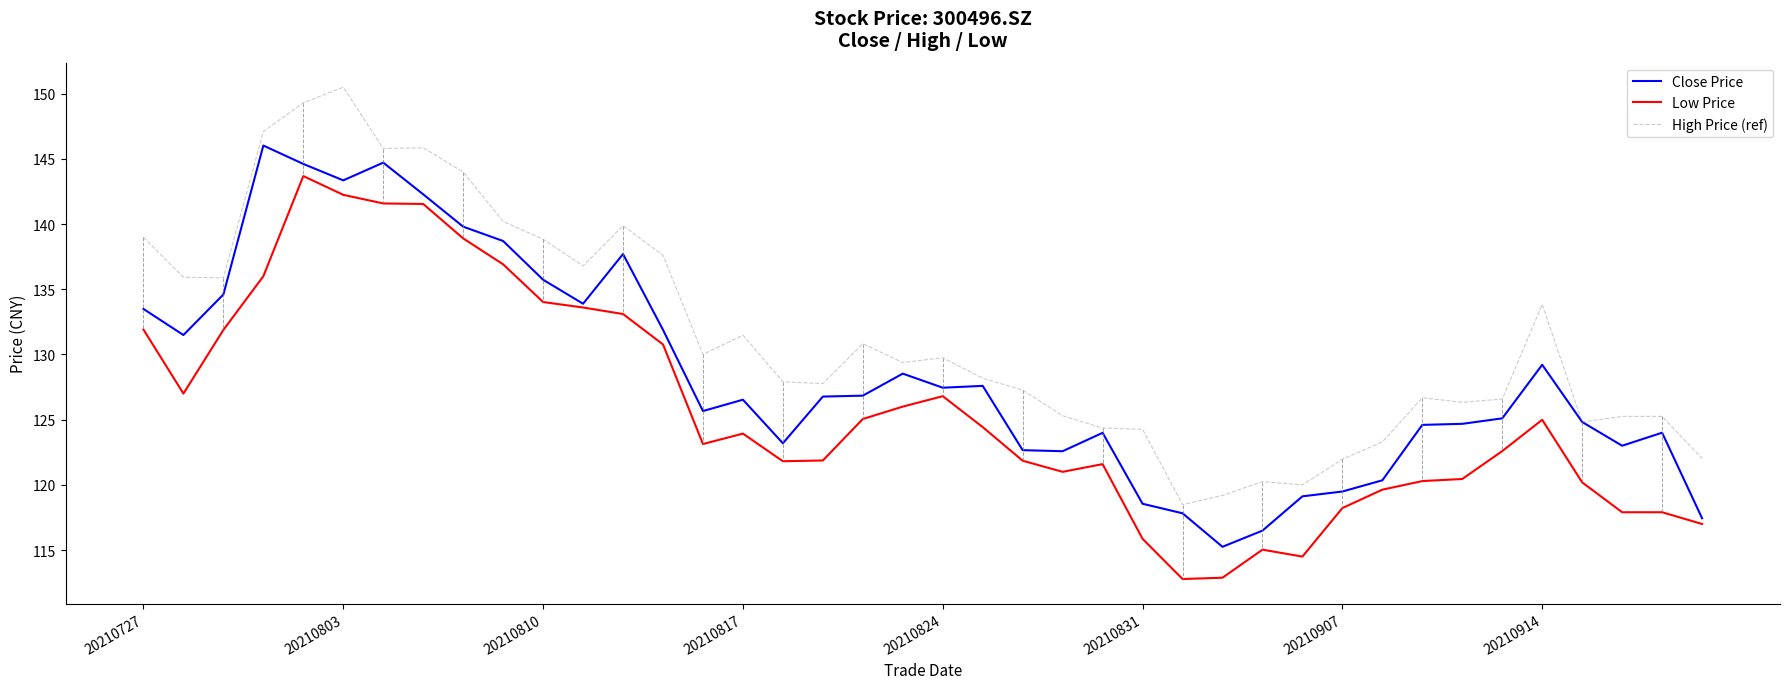

What is the maximum value shown in the chart?

150.5